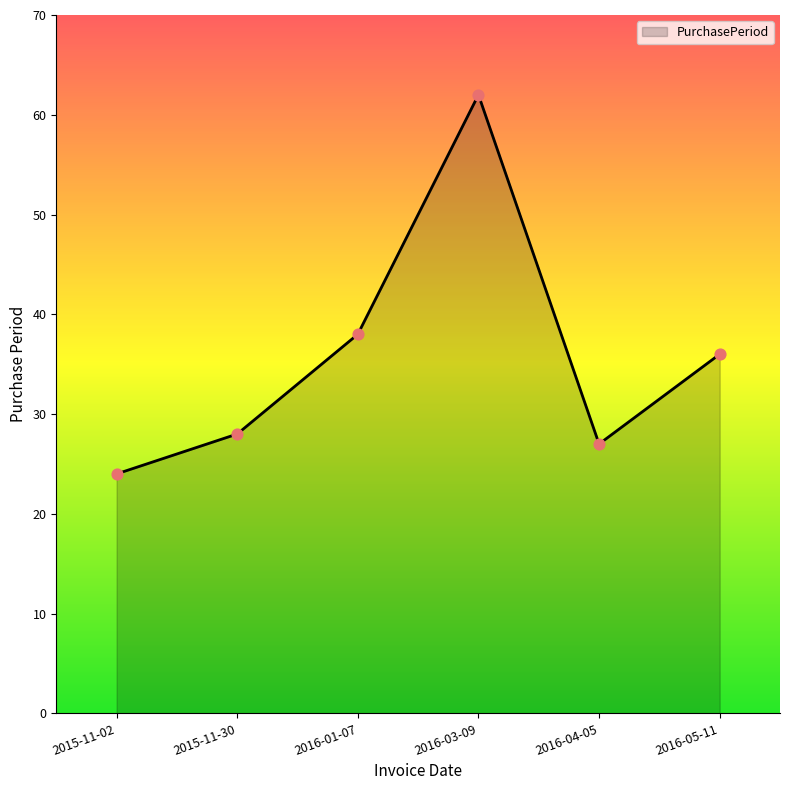

Between 2016-04-05 and 2015-11-30, which is larger?

2015-11-30